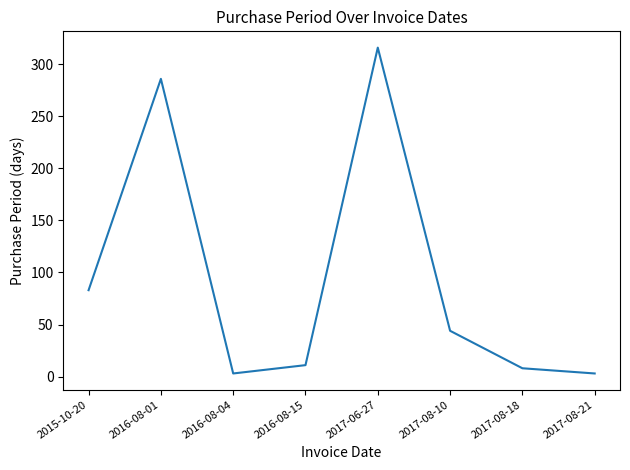

What is the greatest value displayed?

316